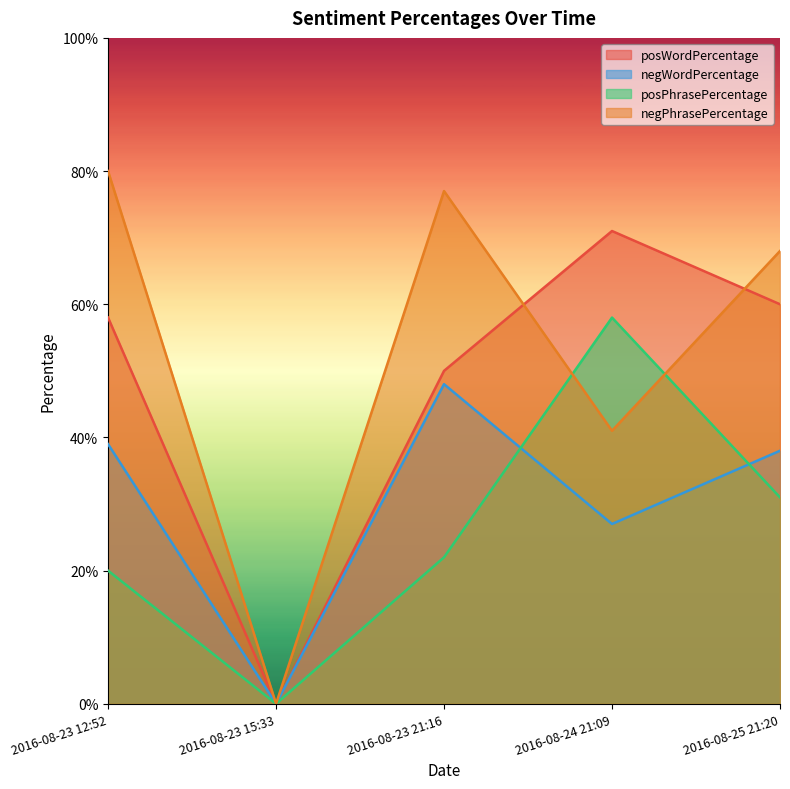

At how many categories does at least one series exceed 16?

4